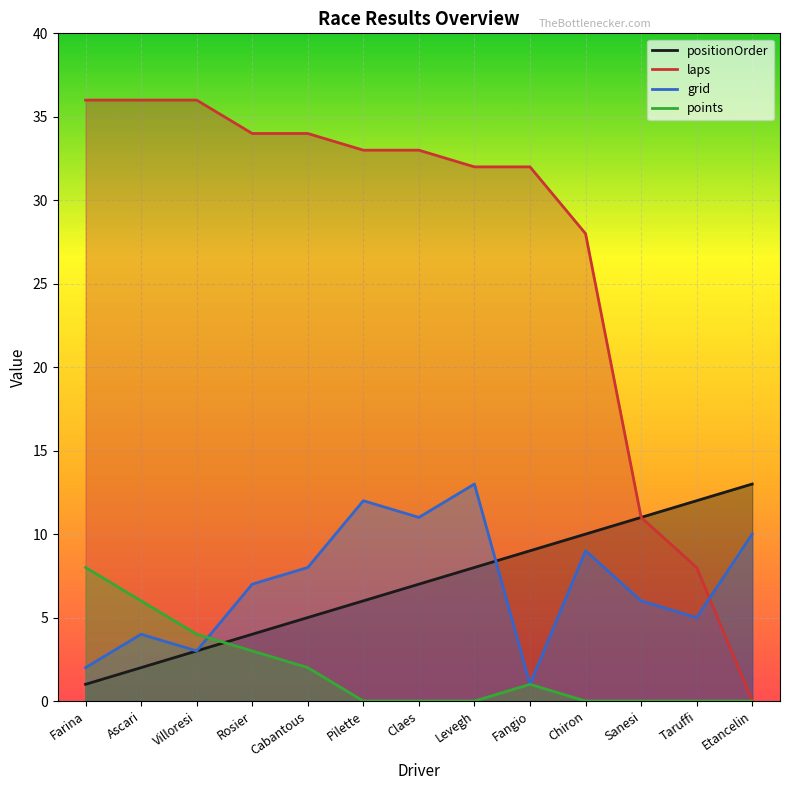

Rank the categories by positionOrder value from highest to lowest.

Etancelin, Taruffi, Sanesi, Chiron, Fangio, Levegh, Claes, Pilette, Cabantous, Rosier, Villoresi, Ascari, Farina